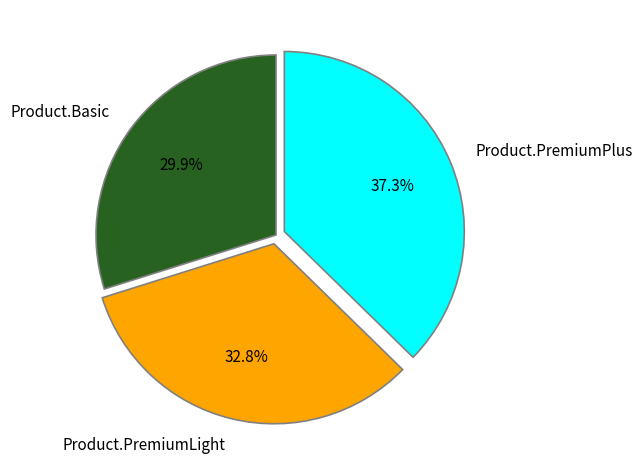

Rank the categories by value from highest to lowest.

Product.PremiumPlus, Product.PremiumLight, Product.Basic